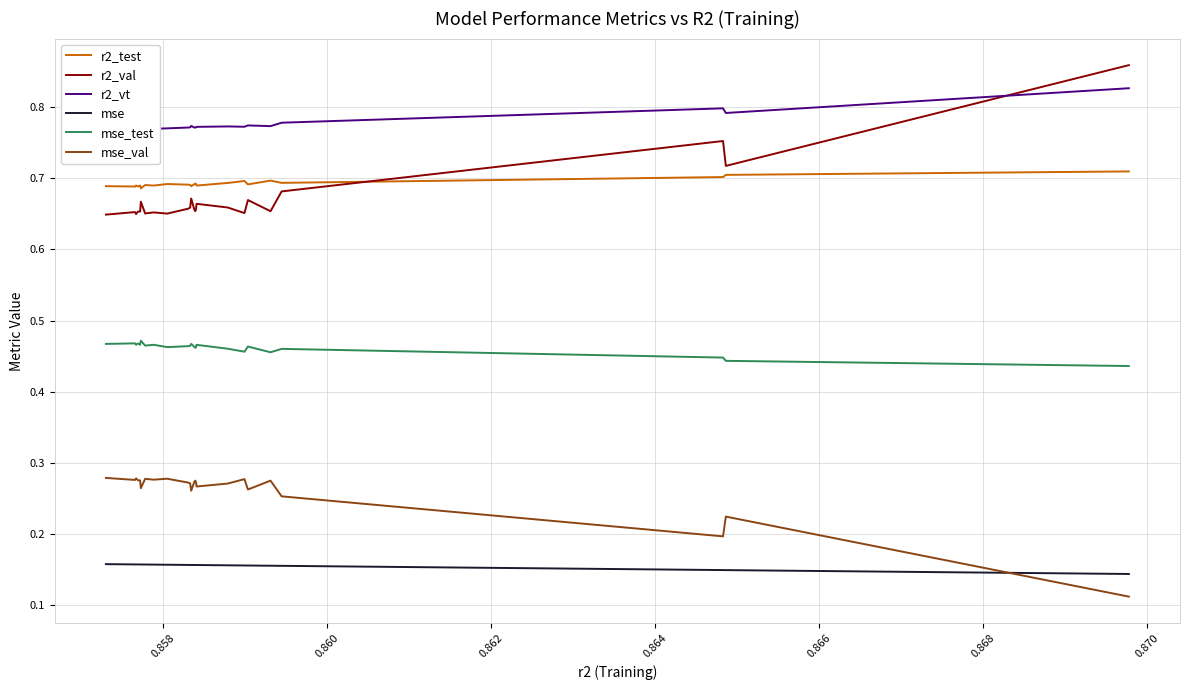

True or false: mse_test and mse_val intersect in this chart.

False